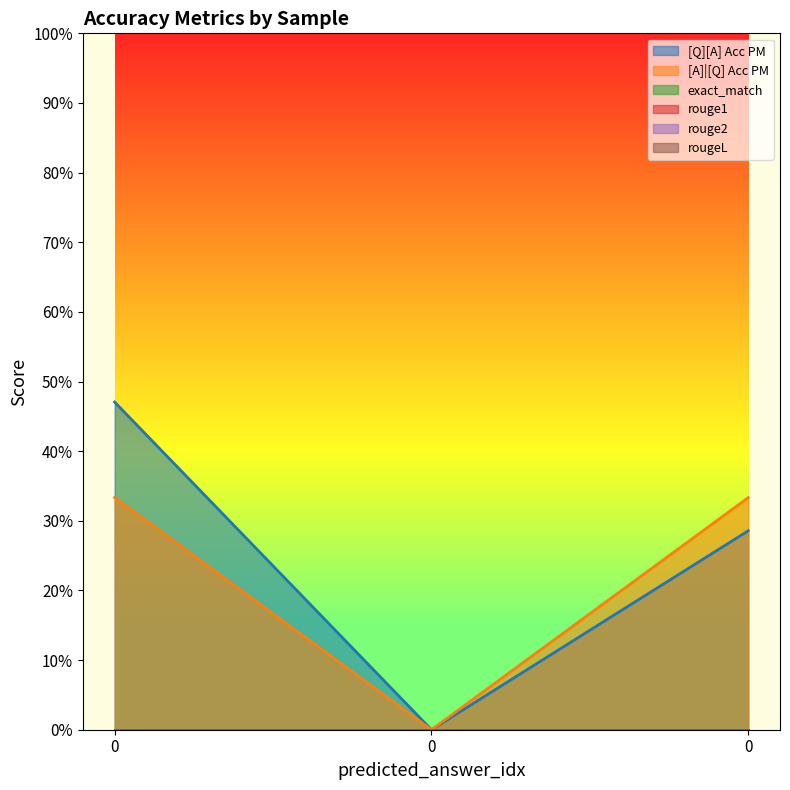

Reading left to right, list all the values displayed in this chart.

[Q][A] Acc PM: 0=0.5	0=0.0	0=0.3
[A]|[Q] Acc PM: 0=0.3	0=0.0	0=0.3
exact_match: 0=0.0	0=0.0	0=0.0
rouge1: 0=0.0	0=0.0	0=0.0
rouge2: 0=0.0	0=0.0	0=0.0
rougeL: 0=0.0	0=0.0	0=0.0